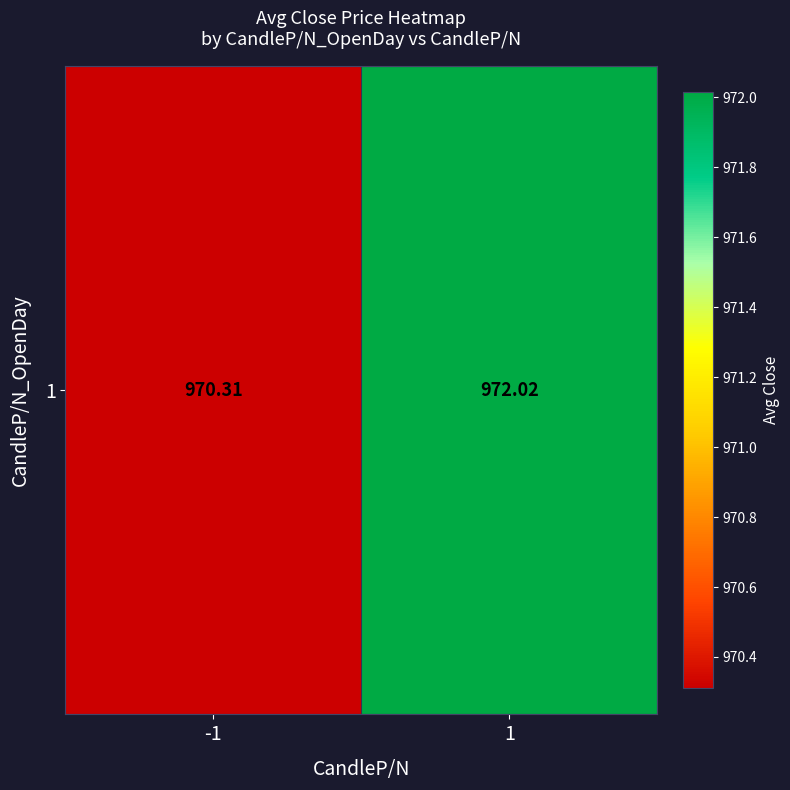

Count the number of values greater than 972.

1